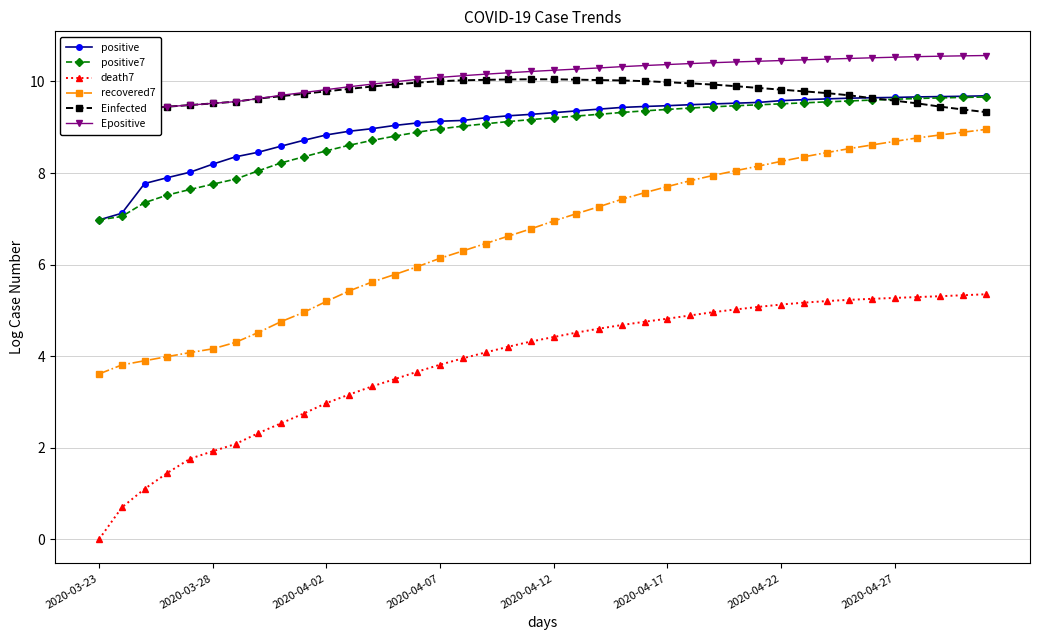

Rank the series at 26 from lowest to highest value.

death7, recovered7, positive7, positive, Einfected, Epositive